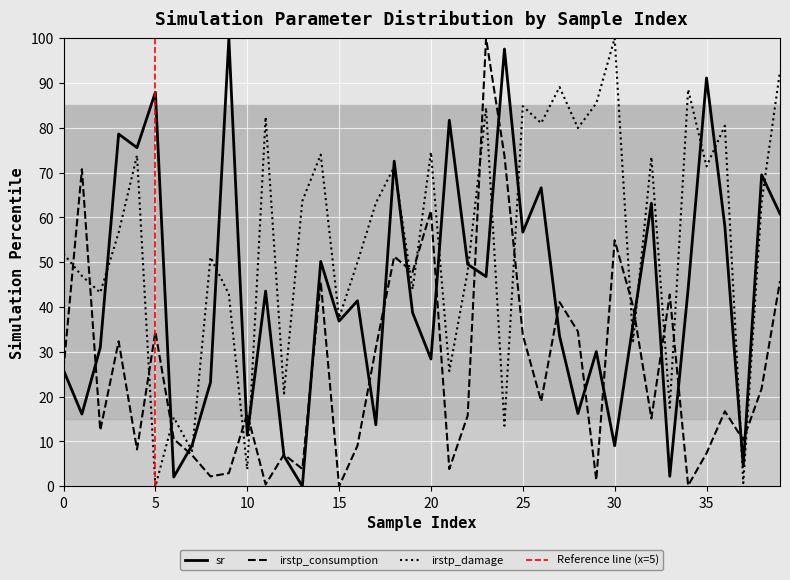

Reading right to left, transcribe all the data shown in this chart.

sr: 39=60.8	38=69.5	37=4.5	36=57.9	35=91.1	34=44.1	33=2.2	32=63.1	31=36.1	30=9.1	29=30.1	28=16.2	27=33.5	26=66.6	25=56.7	24=97.6	23=46.8	22=49.5	21=81.7	20=28.4	19=38.7	18=72.5	17=13.7	16=41.4	15=36.9	14=50.2	13=0.0	12=6.8	11=43.6	10=11.4	9=100.0	8=23.2	7=9.2	6=2.1	5=87.9	4=75.6	3=78.6	2=31.0	1=16.1	0=25.9
irstp_consumption: 39=45.8	38=21.8	37=10.3	36=16.7	35=7.4	34=0.2	33=42.8	32=15.1	31=40.2	30=54.9	29=1.4	28=34.6	27=41.1	26=19.0	25=33.8	24=73.8	23=100.0	22=15.8	21=3.9	20=61.5	19=47.8	18=51.3	17=30.9	16=9.0	15=0.0	14=45.7	13=3.9	12=7.1	11=0.4	10=16.2	9=2.9	8=2.2	7=6.9	6=10.5	5=34.5	4=8.2	3=32.4	2=12.5	1=70.8	0=26.1
irstp_damage: 39=92.6	38=63.5	37=0.7	36=80.5	35=71.4	34=88.6	33=17.5	32=73.5	31=32.4	30=100.0	29=85.5	28=80.0	27=89.1	26=81.0	25=84.8	24=13.5	23=84.5	22=48.0	21=25.7	20=74.6	19=43.9	18=71.3	17=63.2	16=50.0	15=37.6	14=74.0	13=63.7	12=20.7	11=82.4	10=3.8	9=42.9	8=51.1	7=7.9	6=15.4	5=0.0	4=73.8	3=56.6	2=43.2	1=46.9	0=51.9